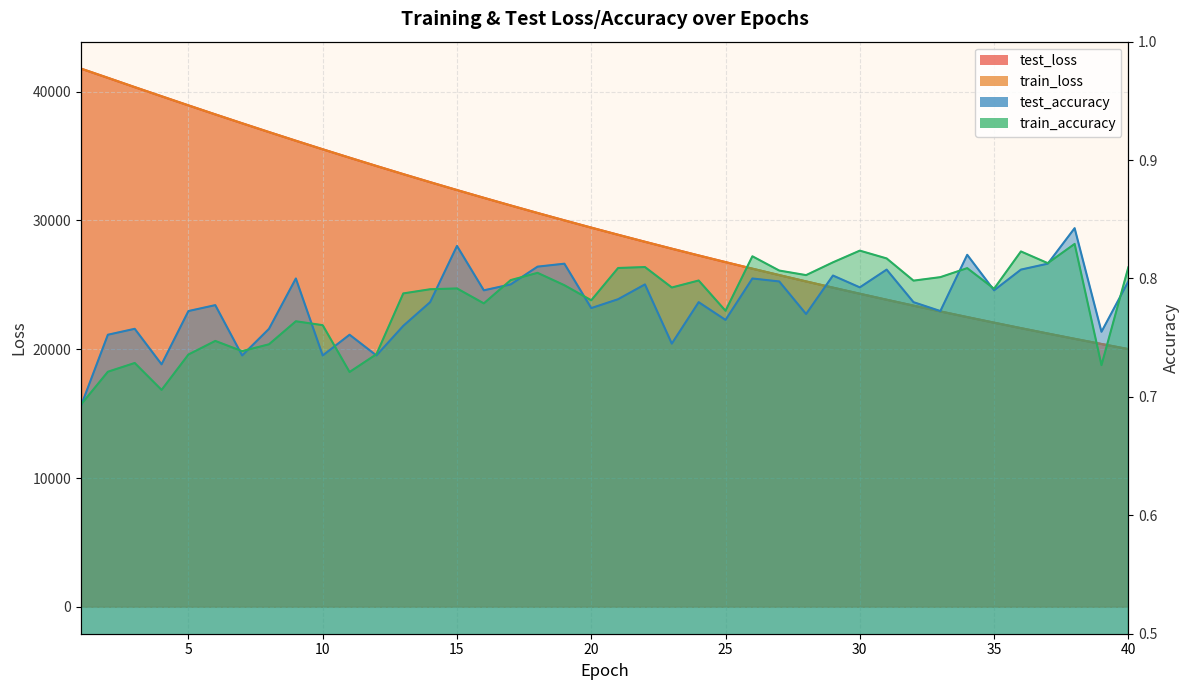

What is the difference between the maximum and second lowest values in the train_accuracy series?

0.1